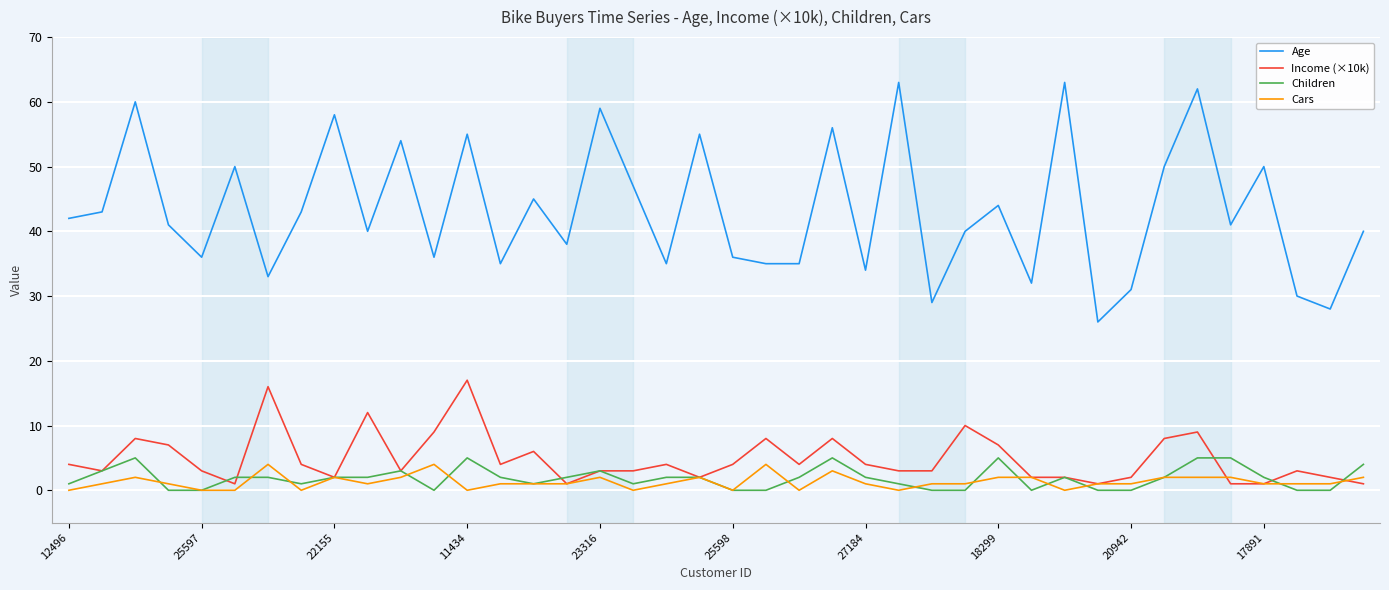

True or false: Income (×10k) has more than 2 points higher than both neighbors.

True